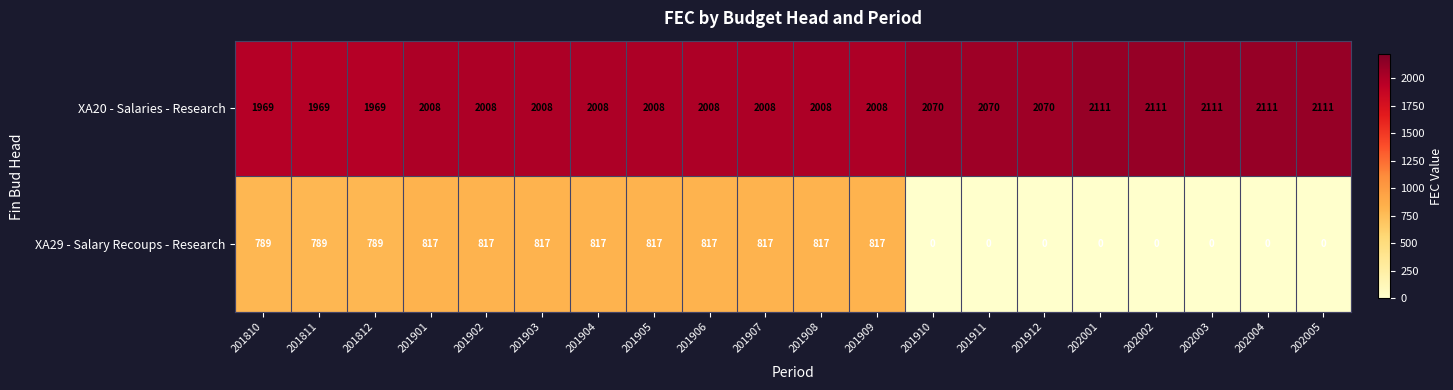

The XA29 - Salary Recoups - Research series shows 0 at 201910. True or false?

True